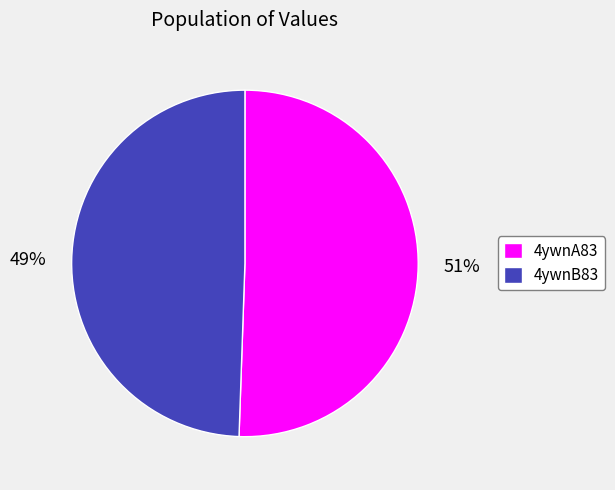

Rank the categories by value from lowest to highest.

4ywnB83, 4ywnA83